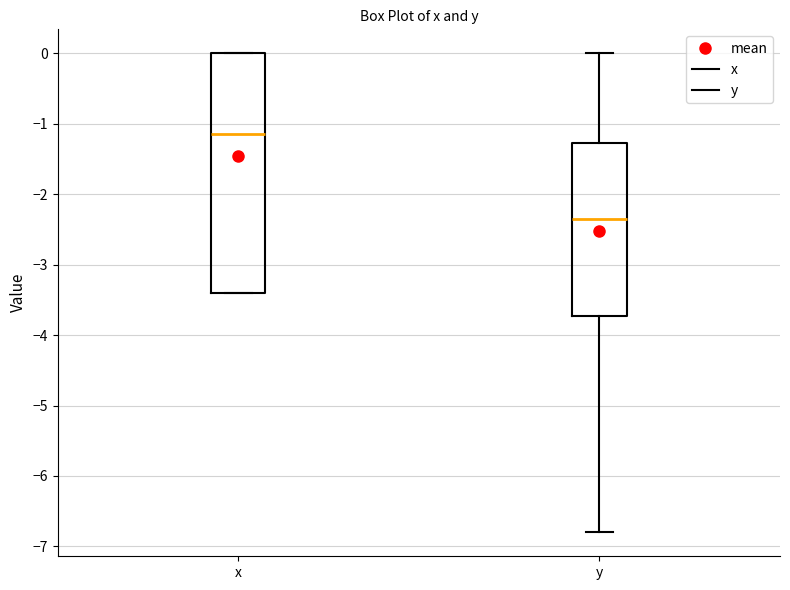

Which box is the tallest, from its lower edge to its upper edge?

x